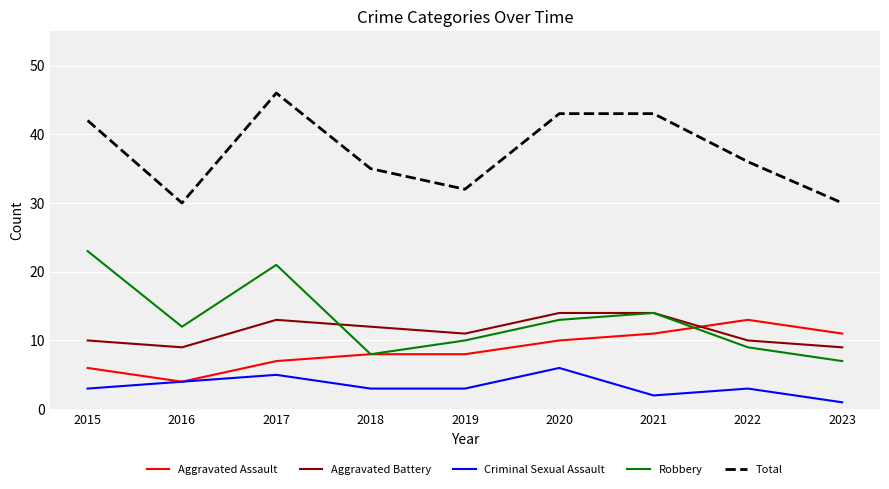

What is the approximate value of Aggravated Battery at 2022?

10